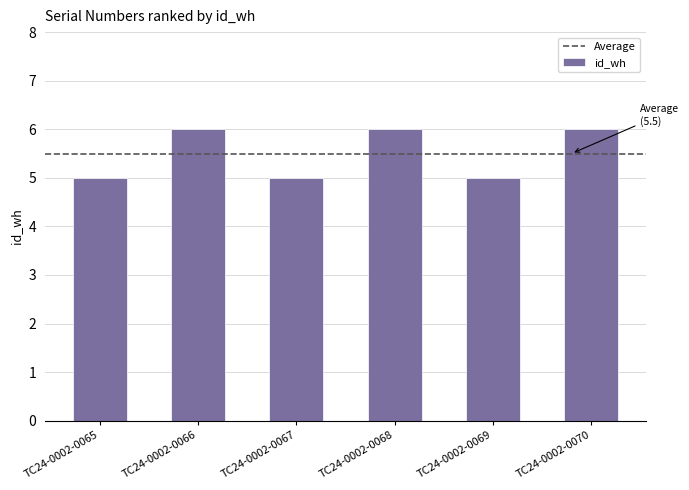

What is the value of the 6th bar from the left?

6